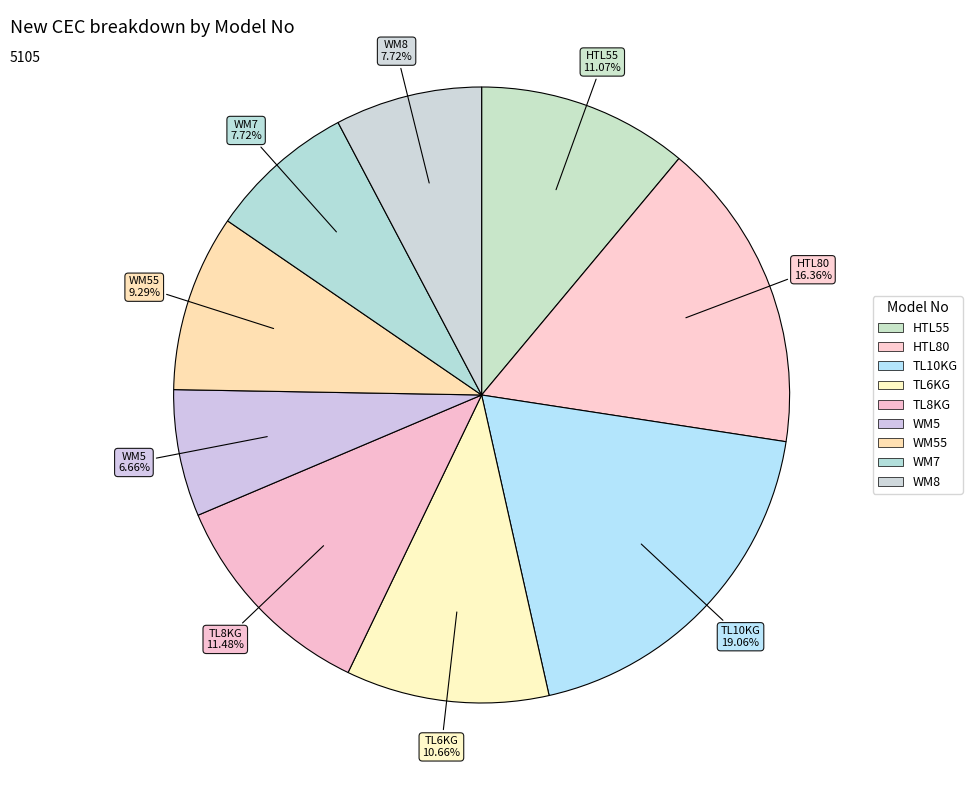

How many segments does this pie chart have?

9